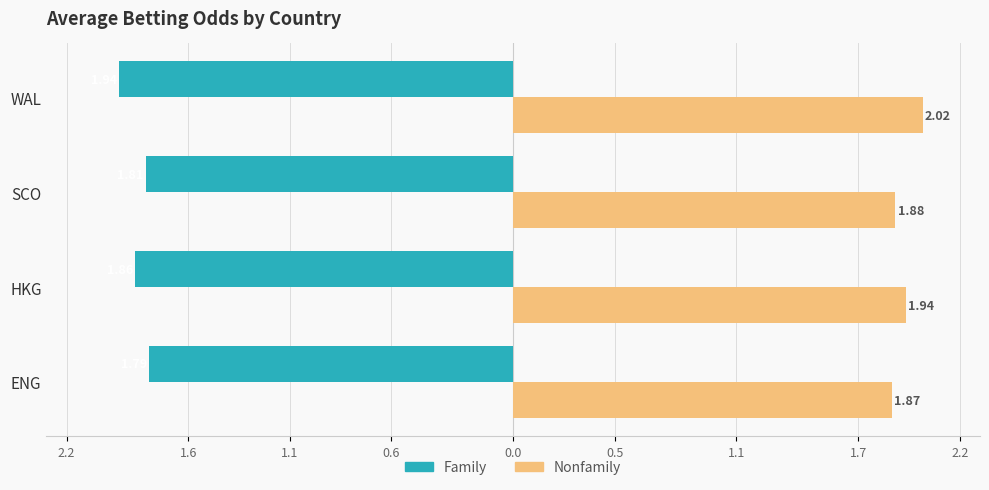

What are all the series names shown in the legend?

Family, Nonfamily